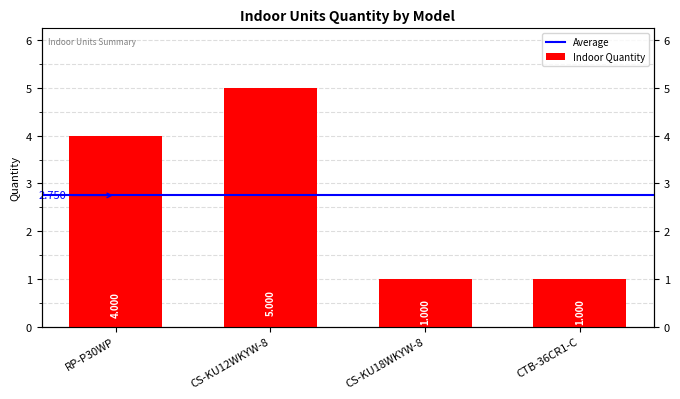

Rank the categories by value from highest to lowest.

CS-KU12WKYW-8, RP-P30WP, CS-KU18WKYW-8, CTB-36CR1-C